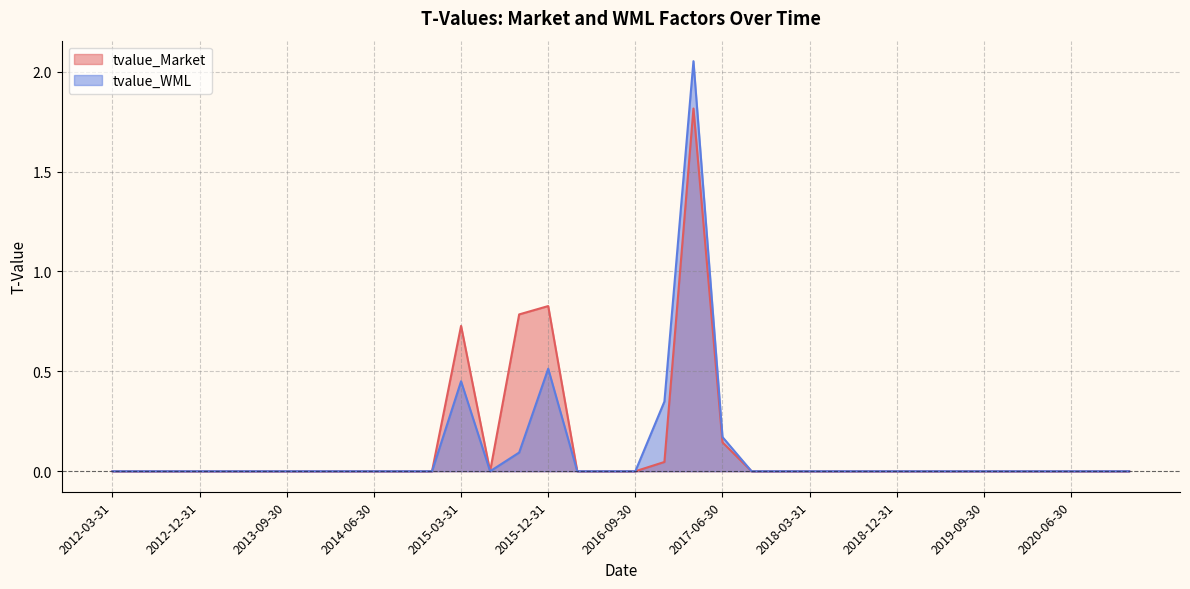

How many categories are shown in the chart?

36